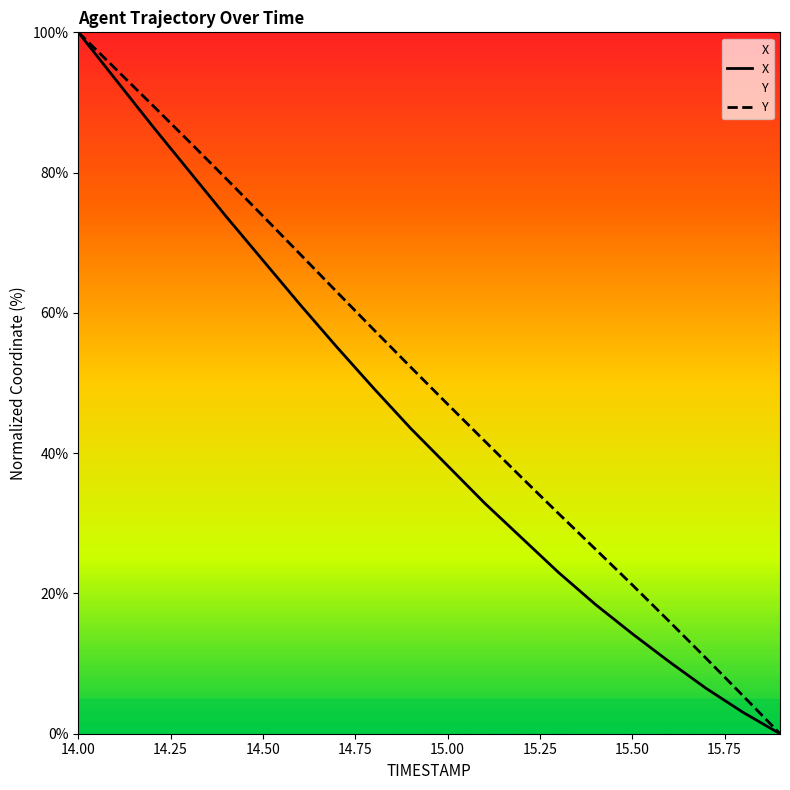

What is the highest value of the X series?

100.0